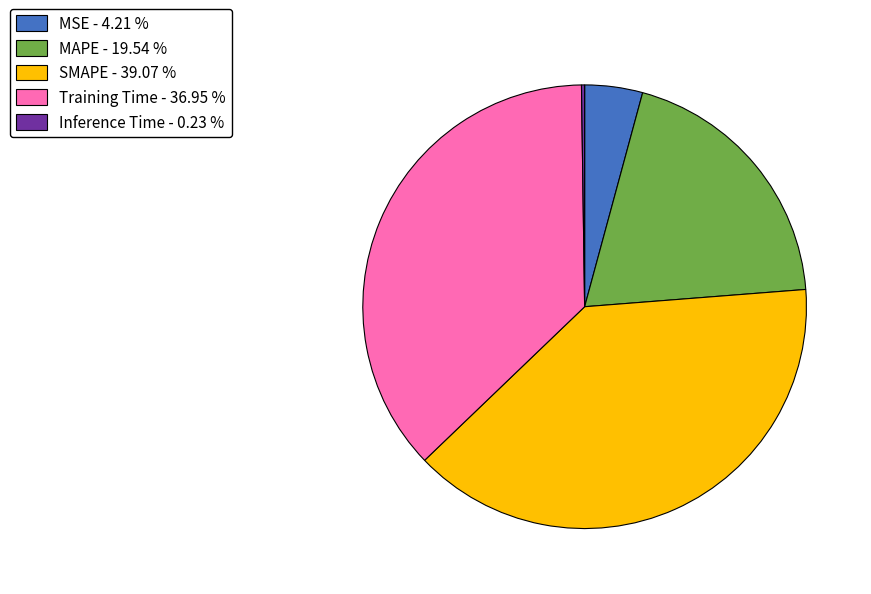

Is the sum of Training Time - 36.95 % and SMAPE - 39.07 % greater than half?

Yes